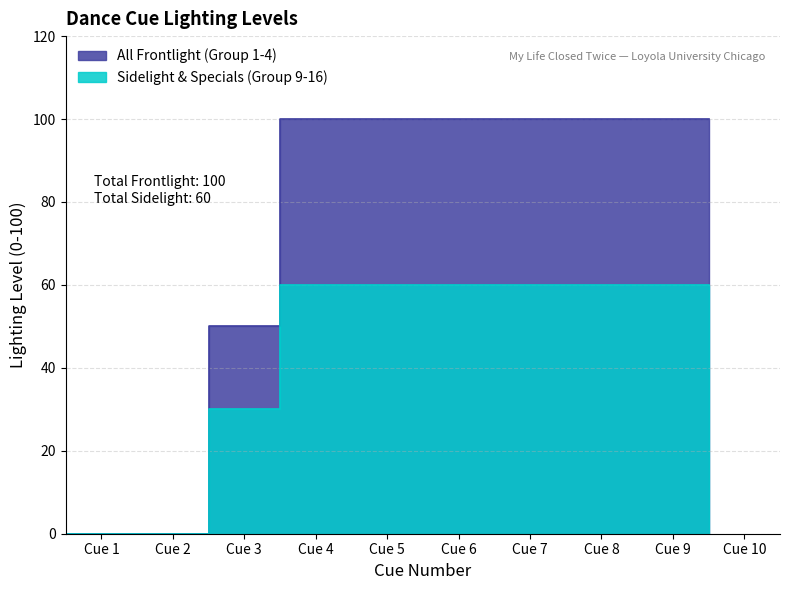

Is it true that All Frontlight (Group 1-4) equals 26 at Cue 1?

False